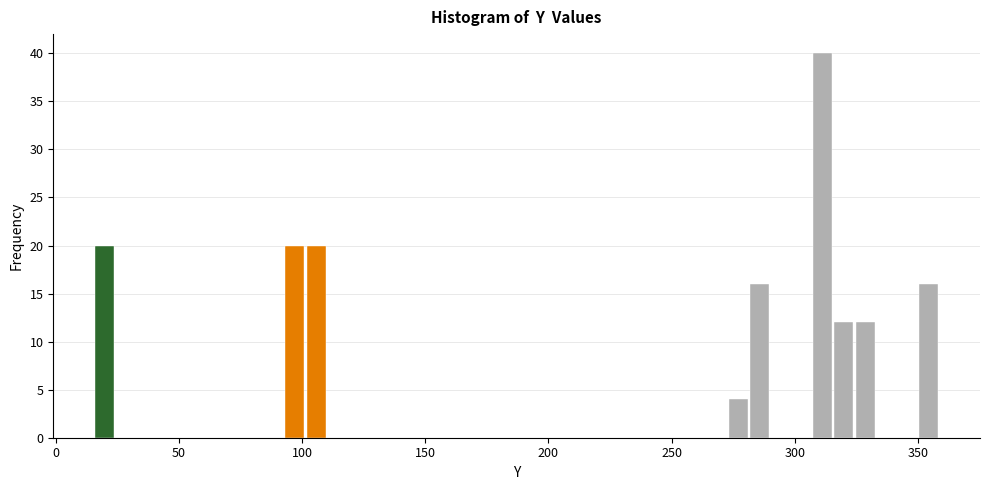

Read against the x-axis, roughly where is the centre of the tallest bar?

310